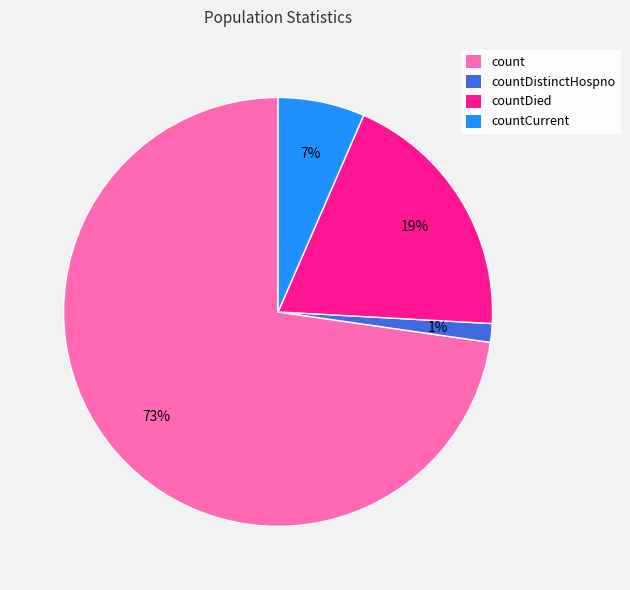

To the nearest percent, what is the combined percentage of countCurrent and countDied?

26%